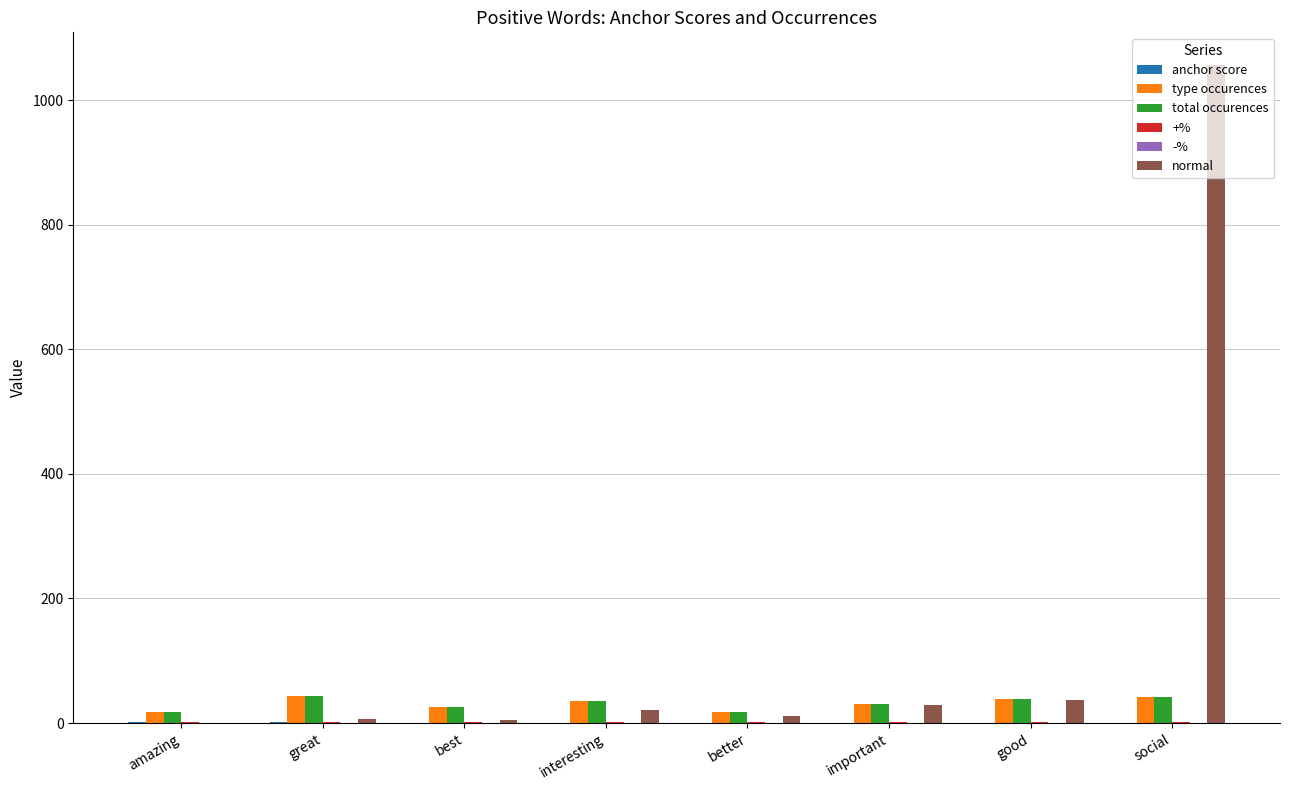

Are the bars grouped side by side (vs. stacked)?

Yes